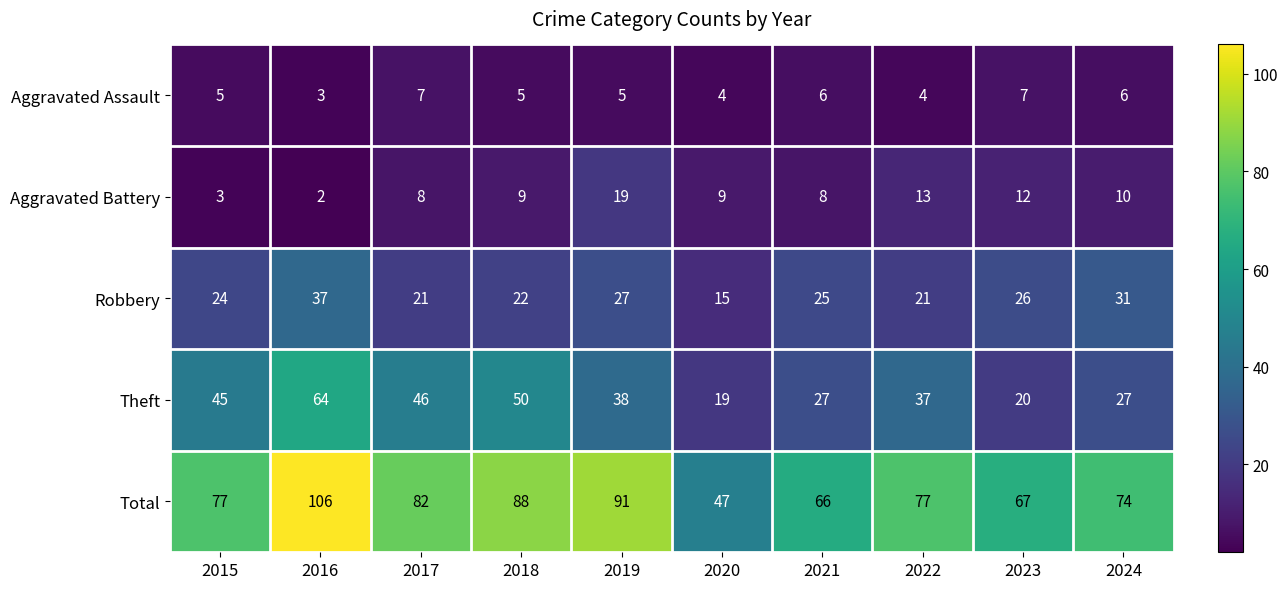

What is the difference between the maximum and minimum values in the Total series?

59